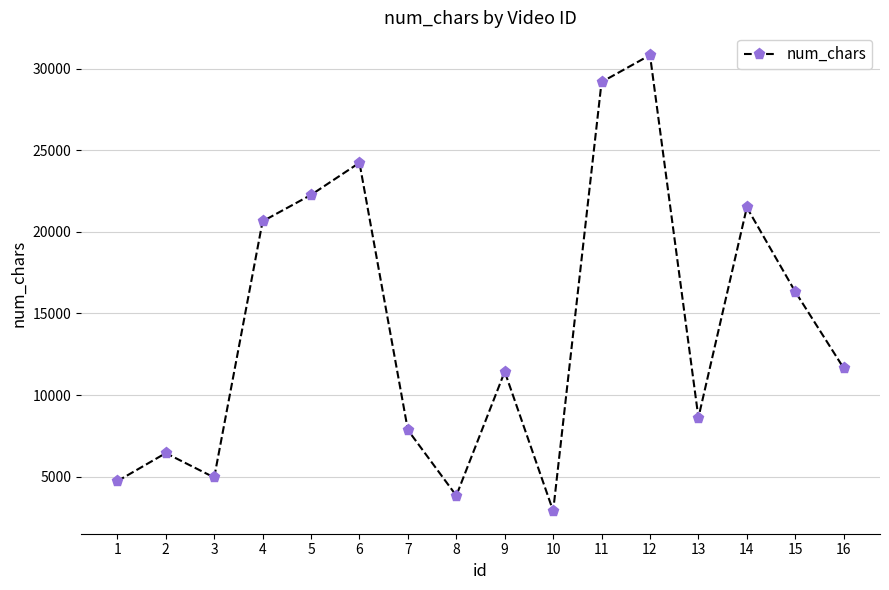

What is the sum of the values at 11 and 14?

50668